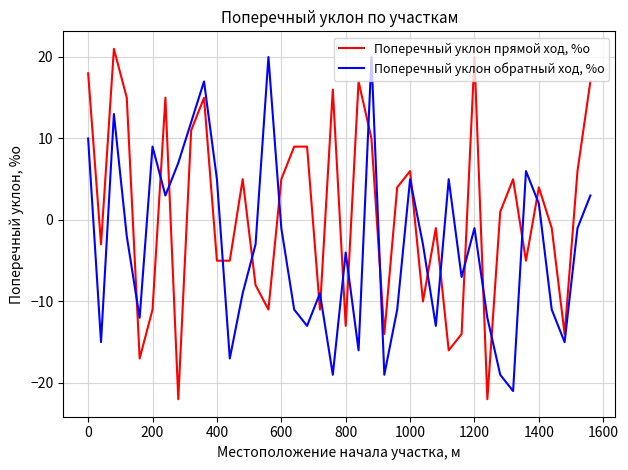

What is the maximum value for Поперечный уклон прямой ход, %о?

21